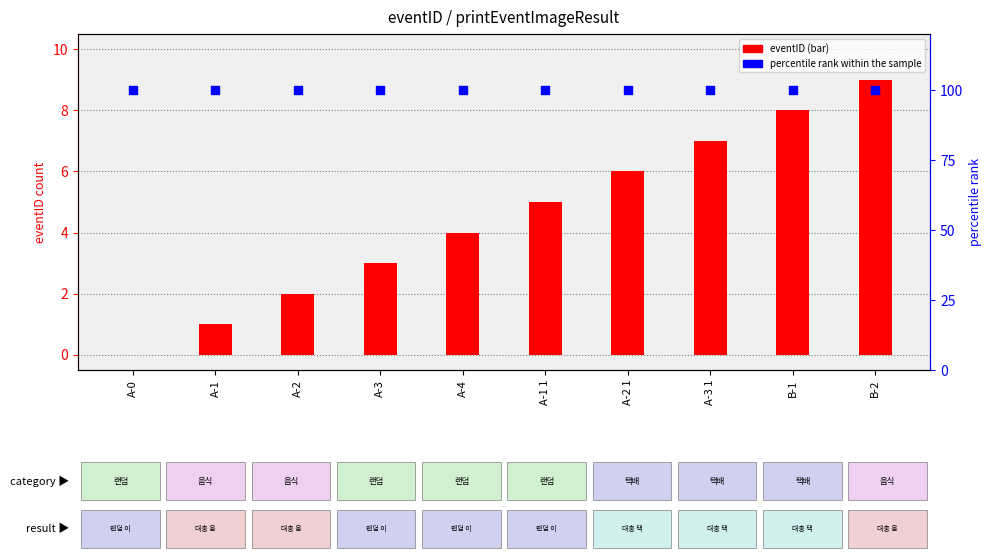

At how many categories does at least one series exceed 97?

10